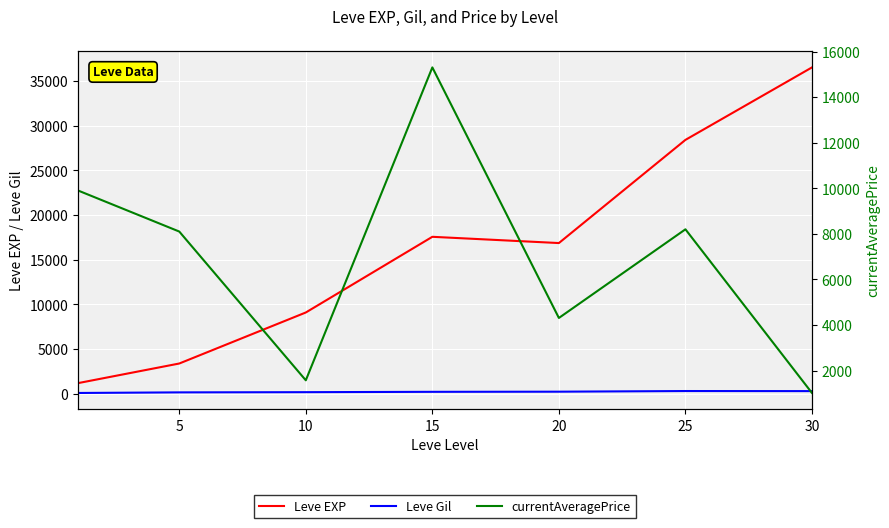

What is the difference between the maximum and minimum values in the Leve Gil series?

216.3